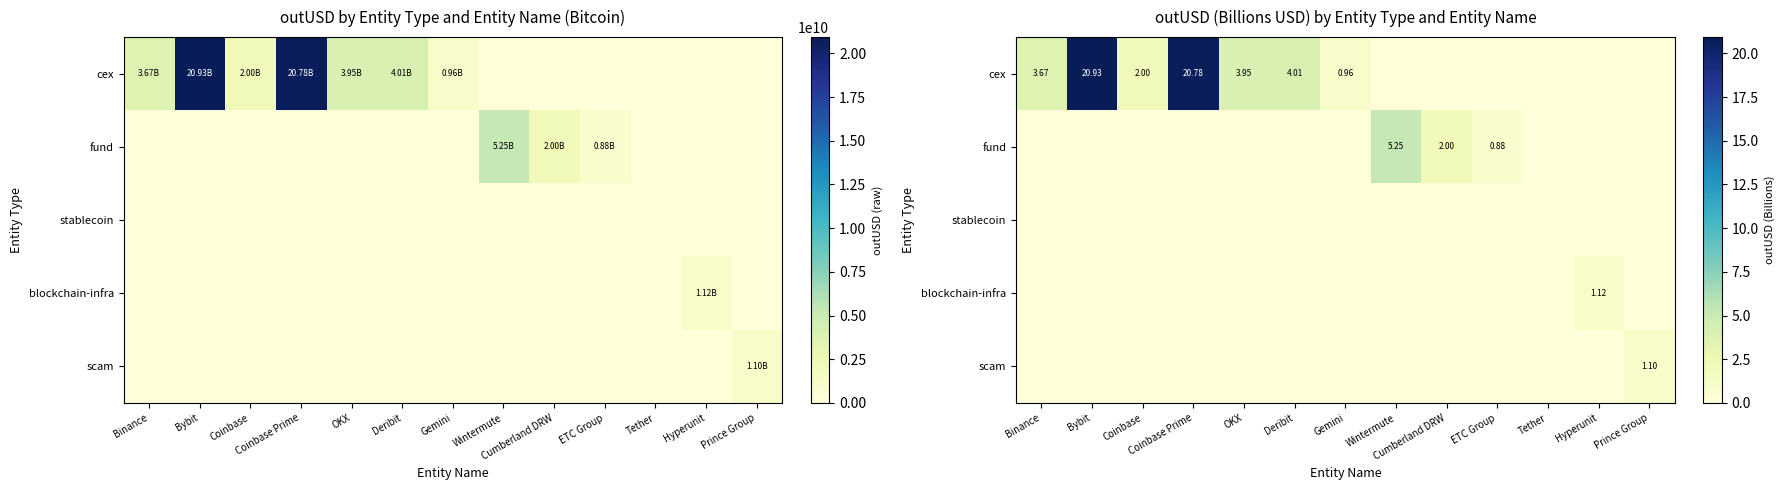

Is it true that blockchain-infra equals -0.5 at Gemini?

False